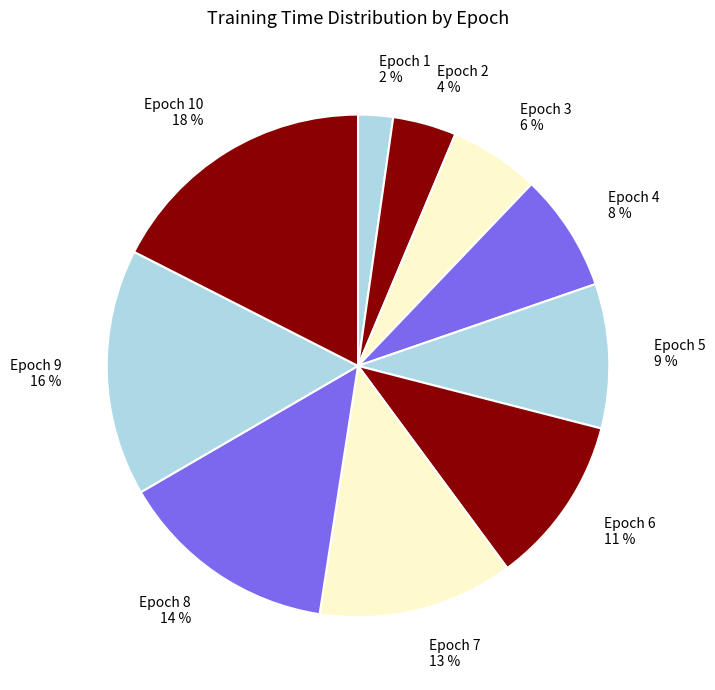

Combined, do Epoch 10 and Epoch 7 account for over 50%?

No